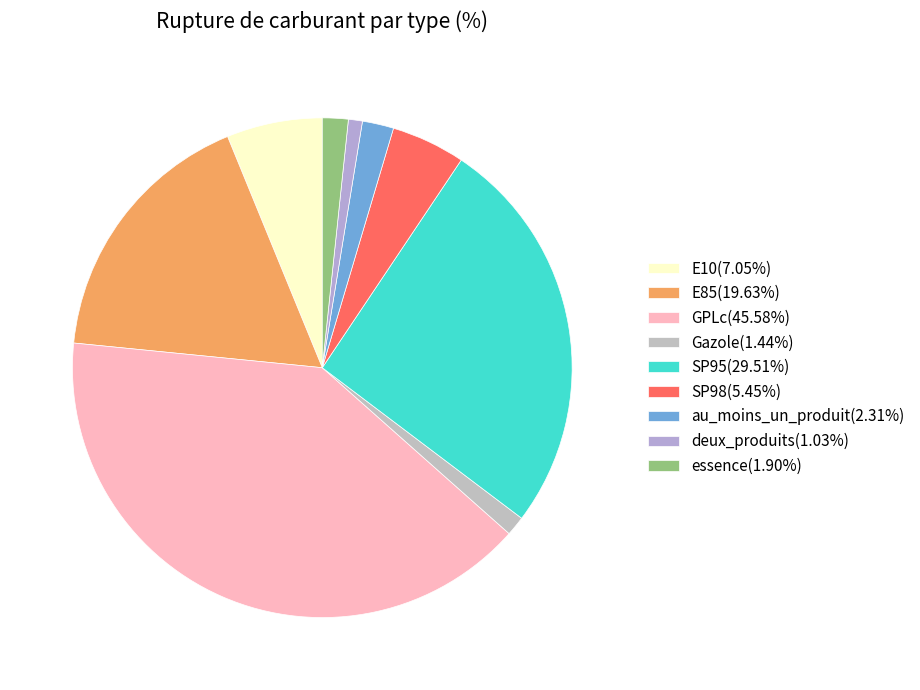

To the nearest percent, what is the difference between the SP98 and essence slice percentages?

3%